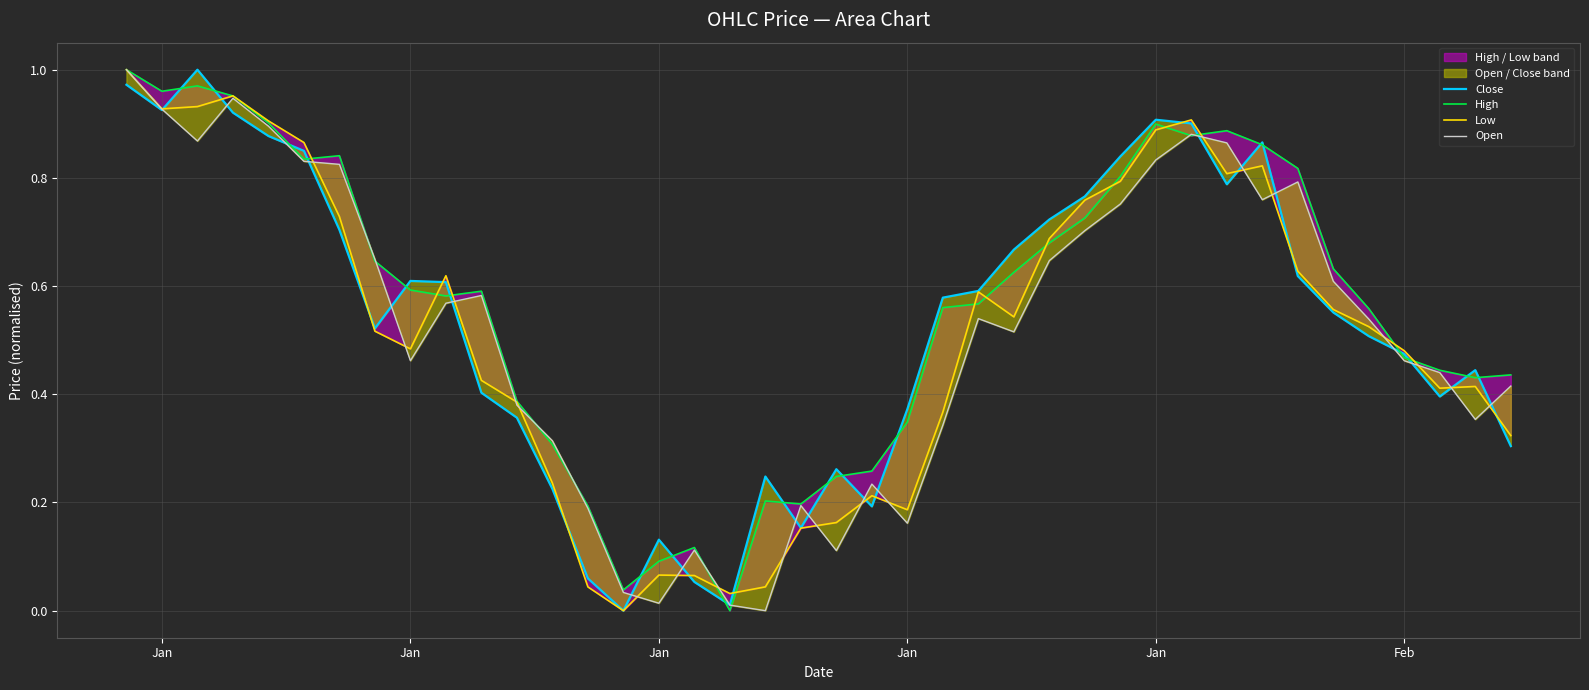

Is the value of Open at 9 greater than the value of High at 13?

Yes